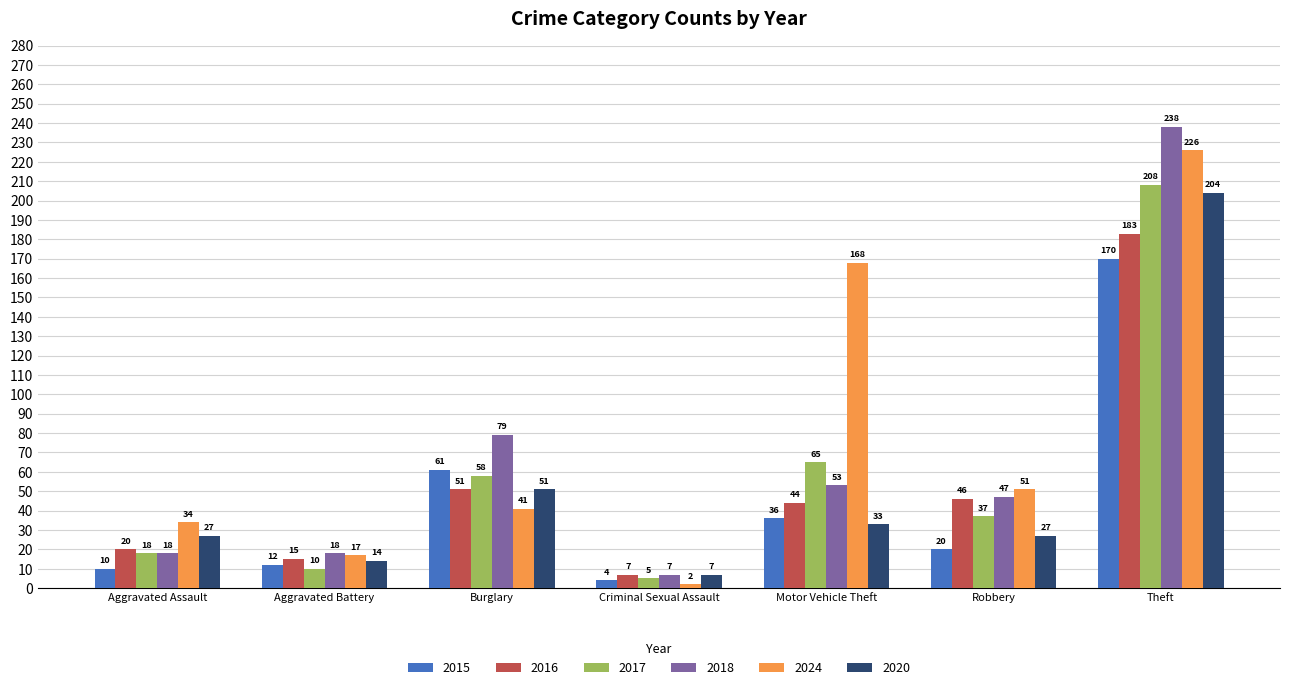

Between Burglary and Criminal Sexual Assault, which series saw the biggest shift?

2018